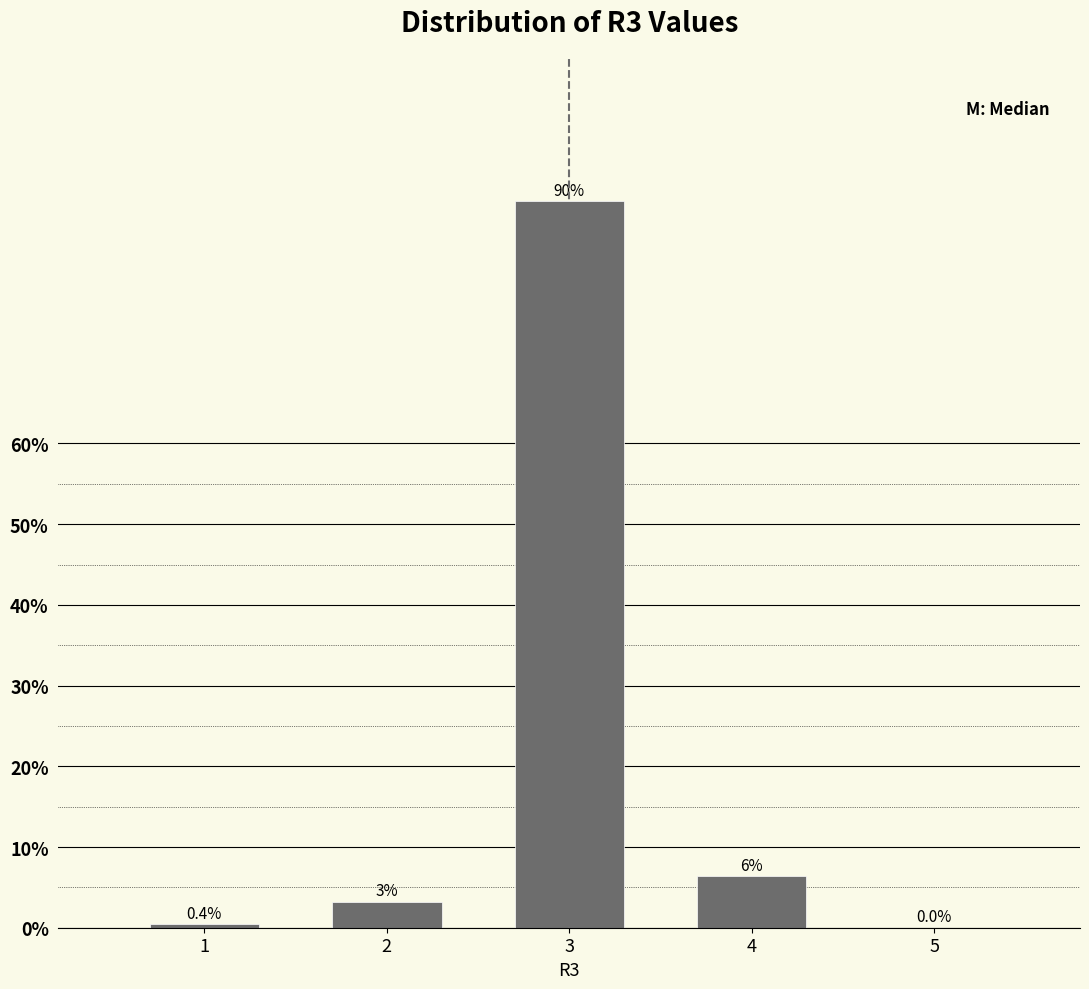

Reading left to right, extract all data points from this chart.

1=0.4	2=3.2	3=90.0	4=6.4	5=0.0